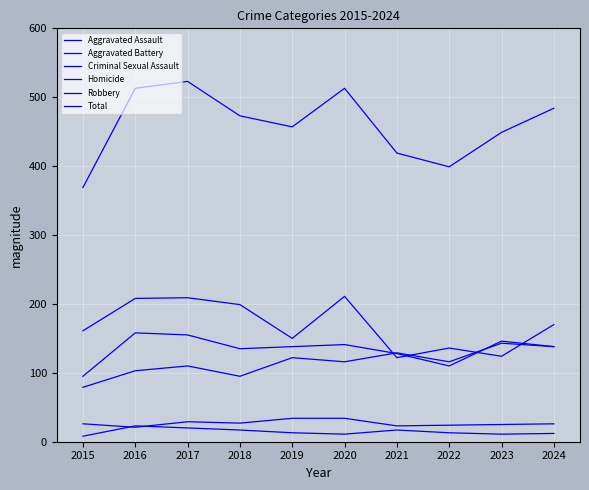

Is it true that Criminal Sexual Assault equals 26 at 2024?

True